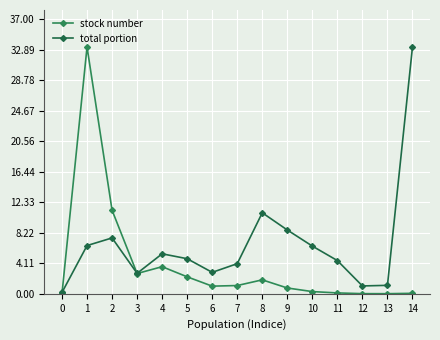

How many interior local peaks does the stock number series have?

3